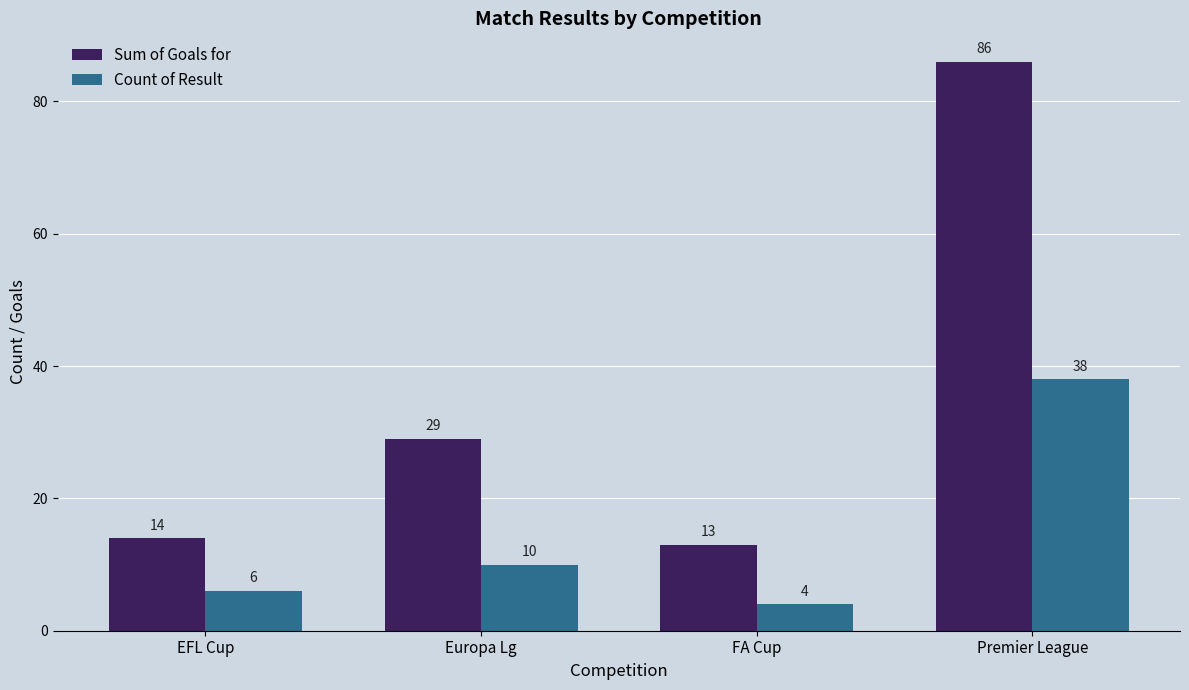

What is the lowest value of the Sum of Goals for series?

13